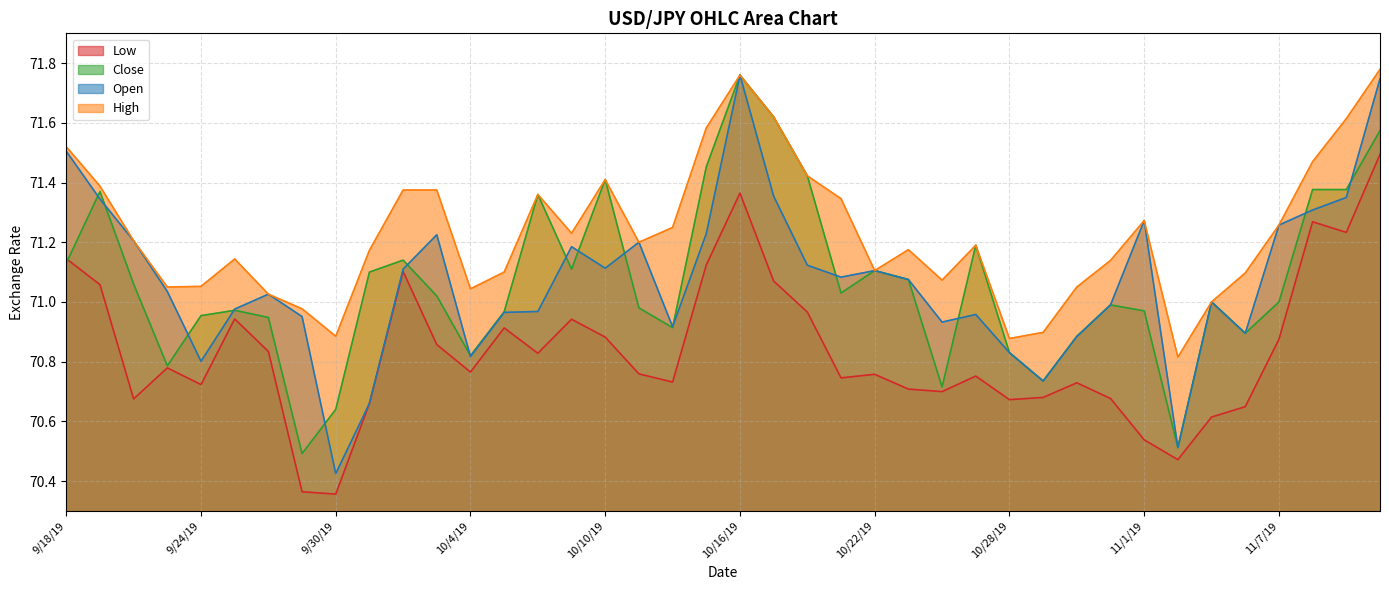

At how many categories does at least one series exceed 70?

40